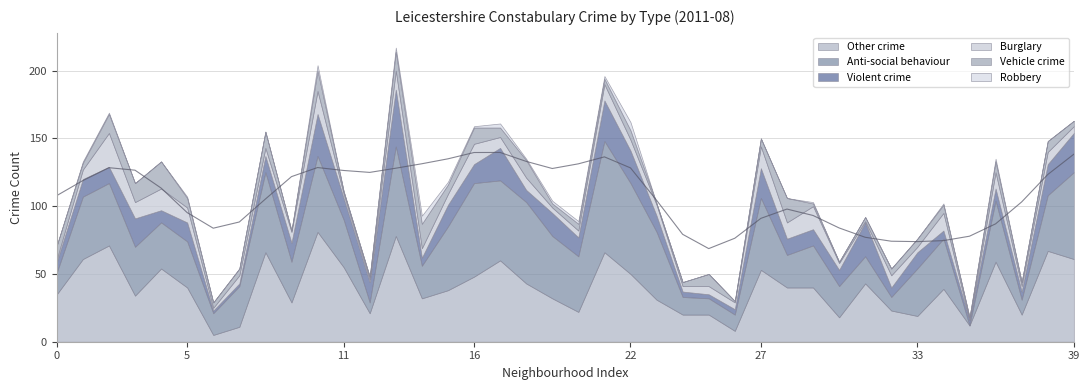

What is the label of the 14th point from the left?

13